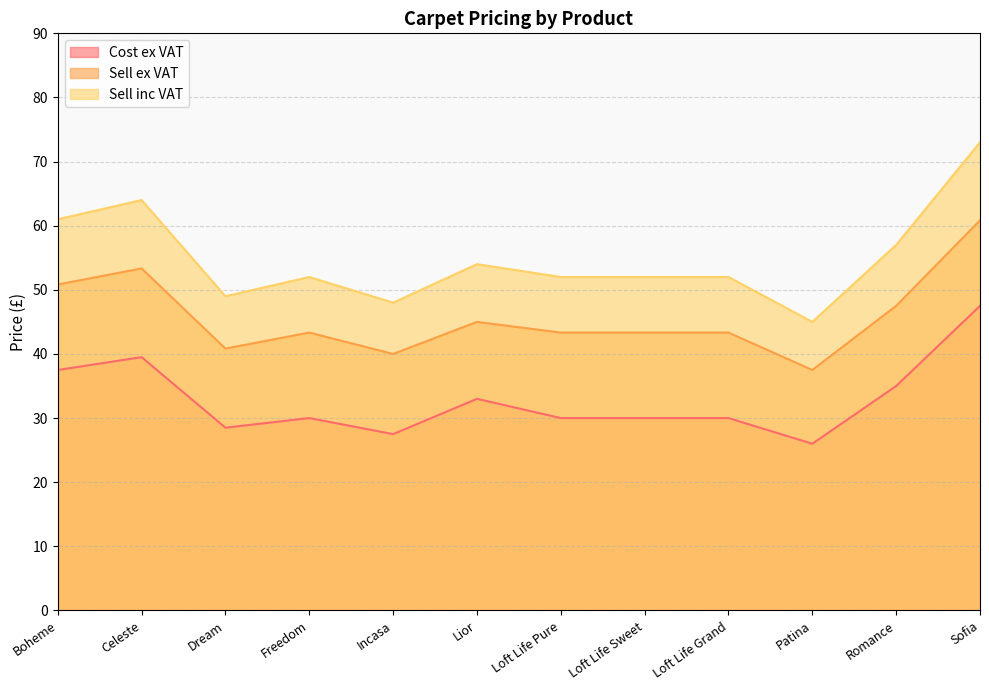

Is it true that Cost ex VAT equals 33.0 at Lior?

True